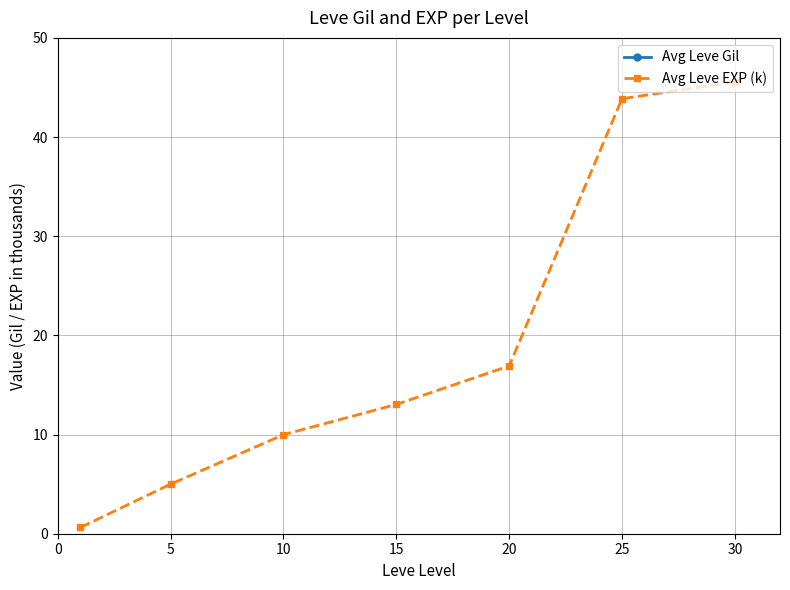

Count the number of data series in this chart.

2